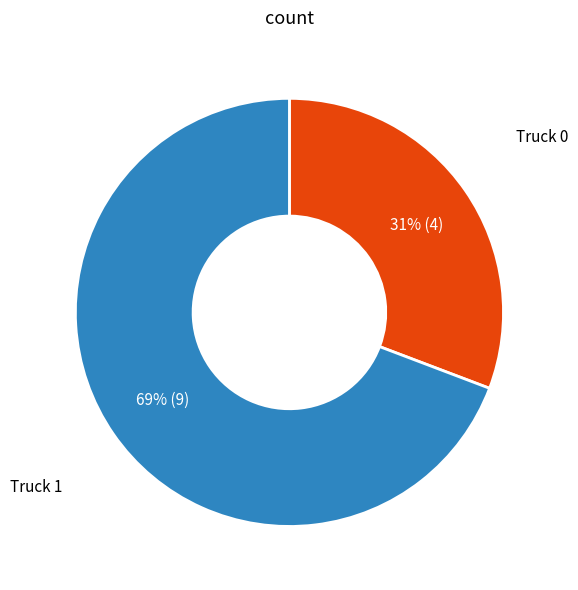

To the nearest percent, what is the difference between the largest and smallest slice percentages?

38%